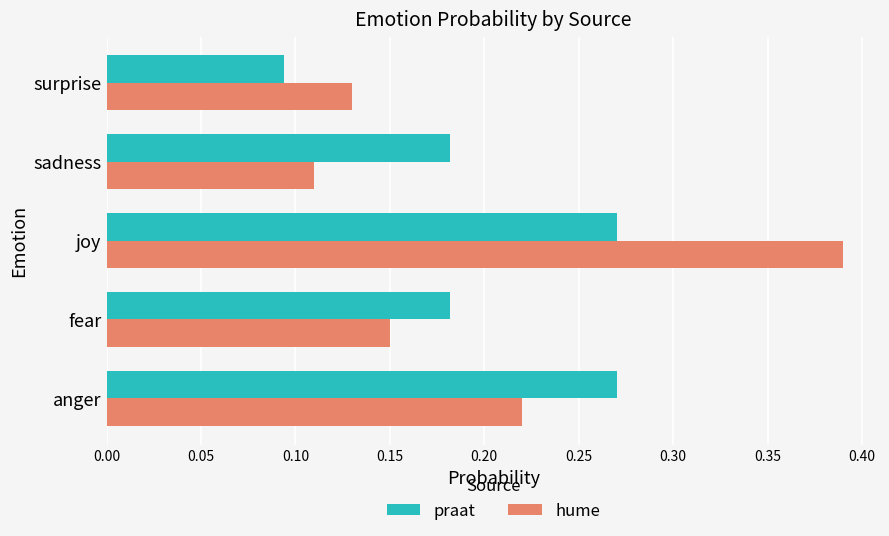

Is the value of hume at sadness greater than the value of praat at sadness?

No